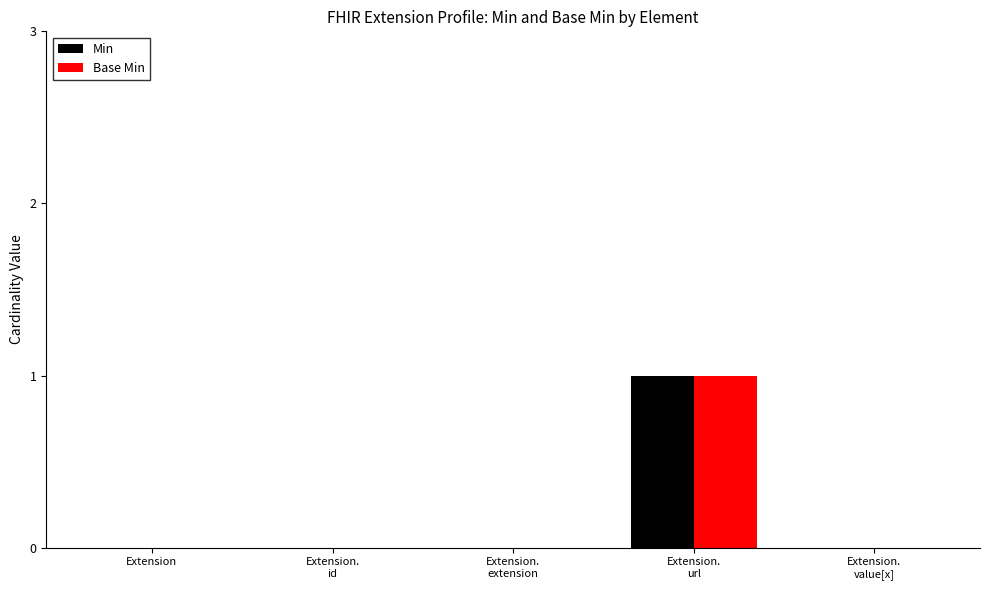

What is the highest value of the Min series?

1